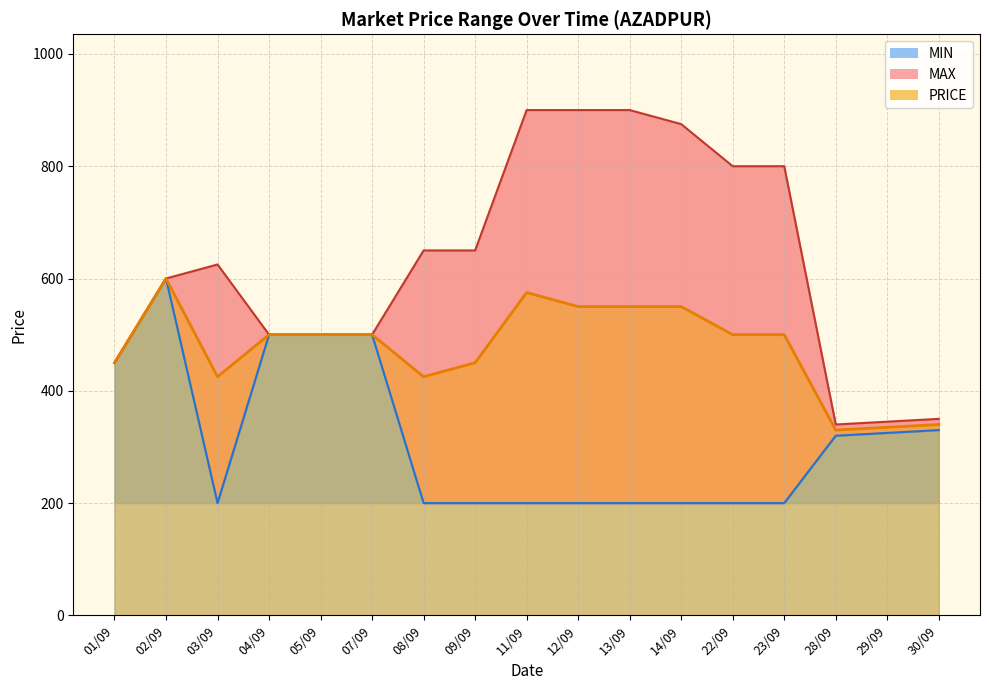

At which label does MAX first exceed 625?

08/09